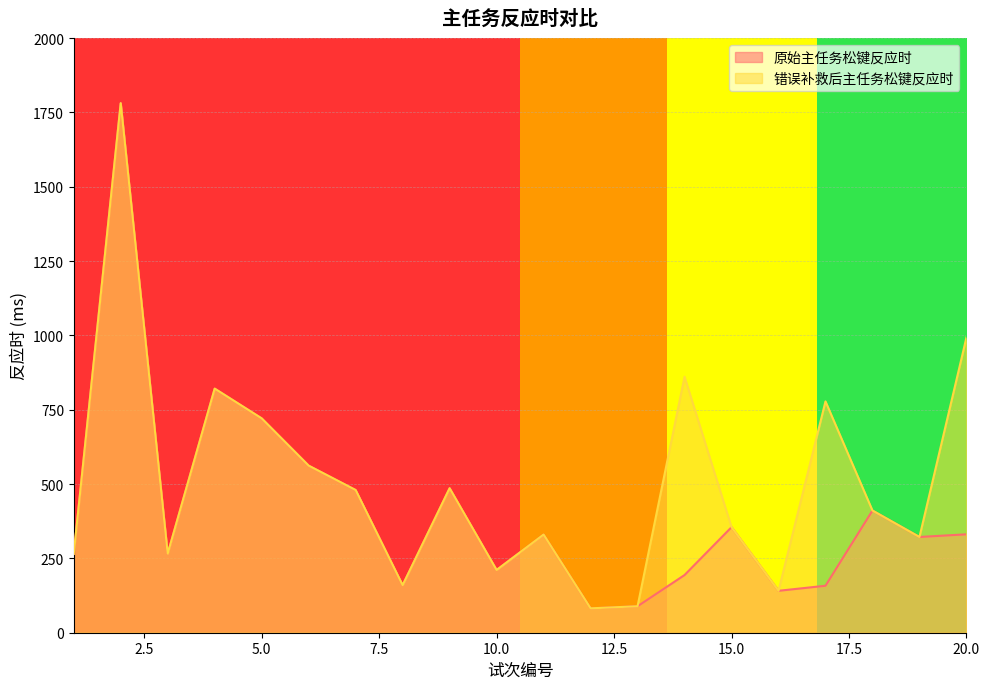

At which label does 错误补救后主任务松键反应时 reach its minimum?

12